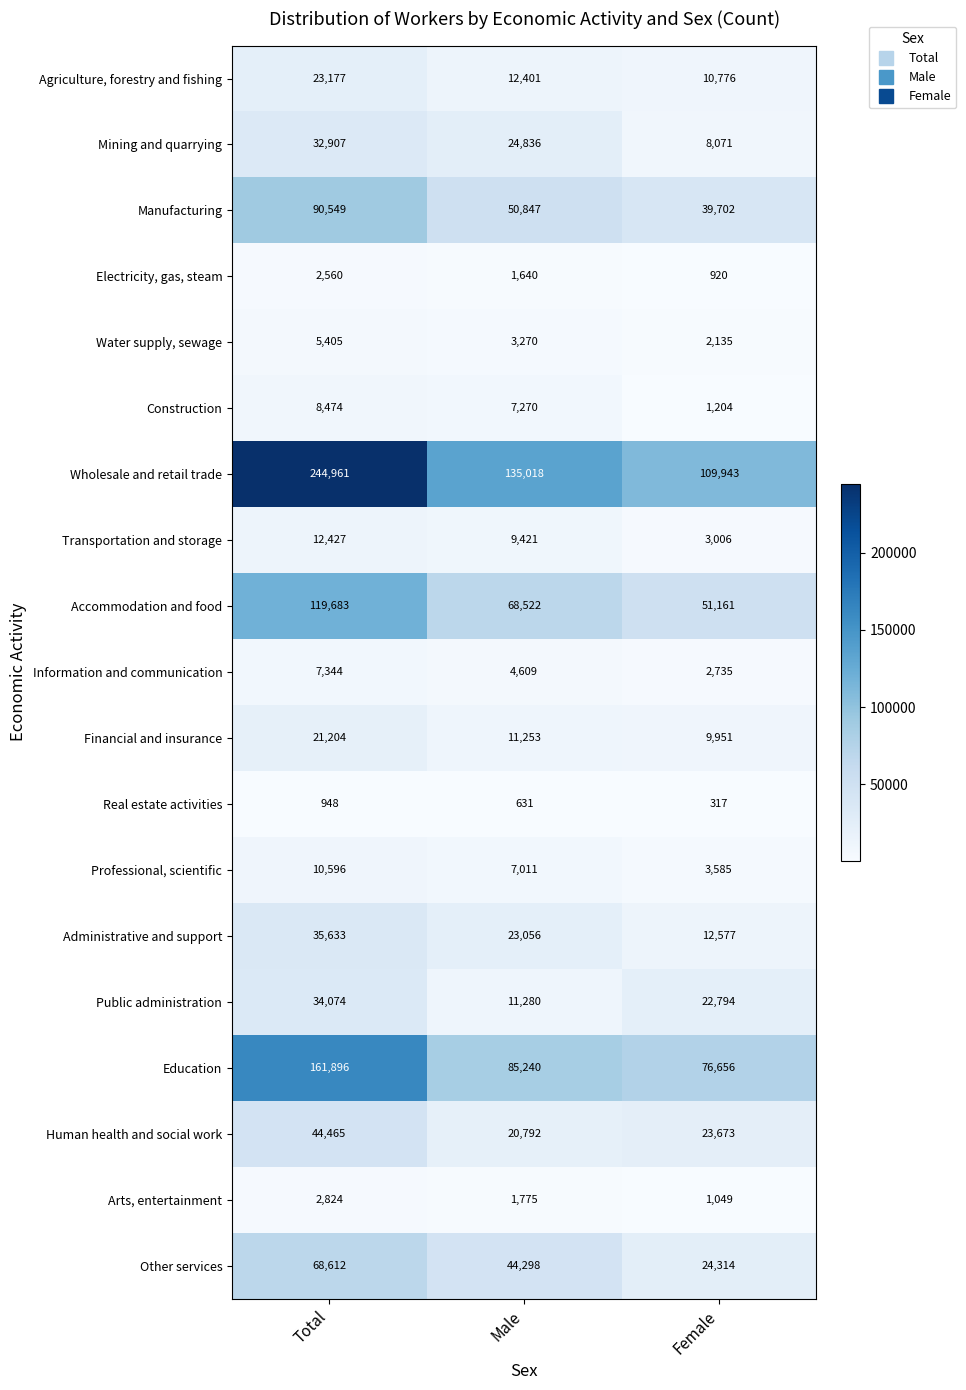

Count the Electricity, gas, steam values in the range 920 to 2560.

3